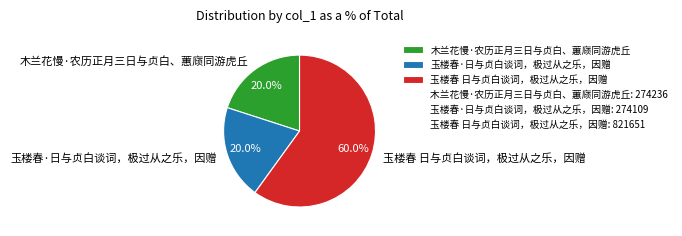

Approximately how many times larger is the value at 木兰花慢·农历正月三日与贞白、蕙庼同游虎丘 compared to 玉楼春 日与贞白谈词，极过从之乐，因赠?

0.3